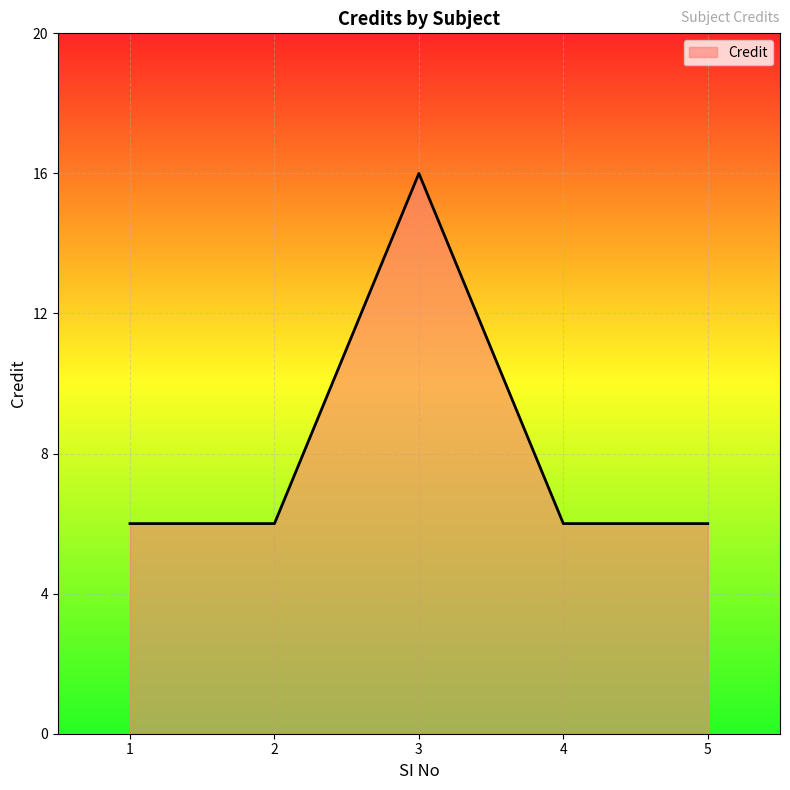

What is the difference between the maximum and minimum values?

10